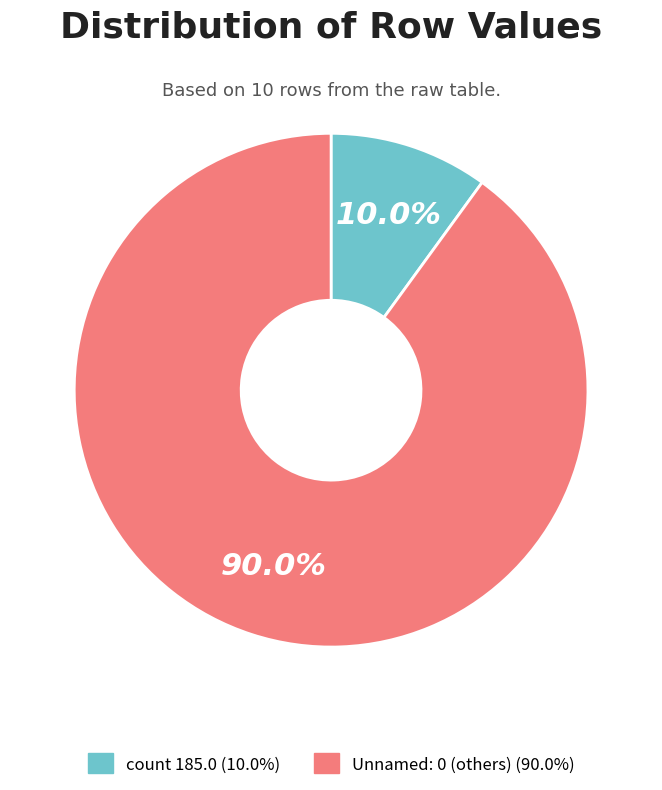

Rank the categories by value from lowest to highest.

count 185.0 (10.0%), Unnamed: 0 (others) (90.0%)